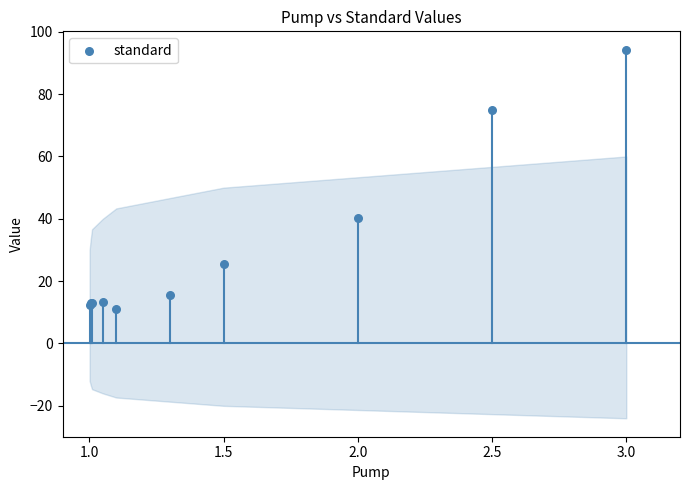

What Y value in the scatter plot is closest to 52?

40.1